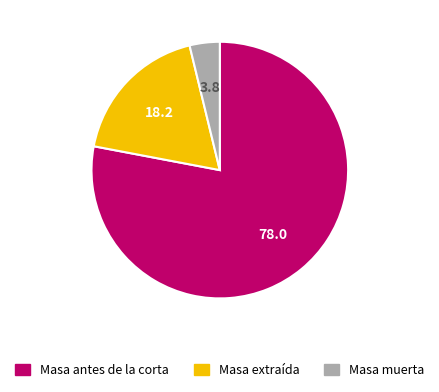

Which category has the smallest portion of the pie?

Masa muerta